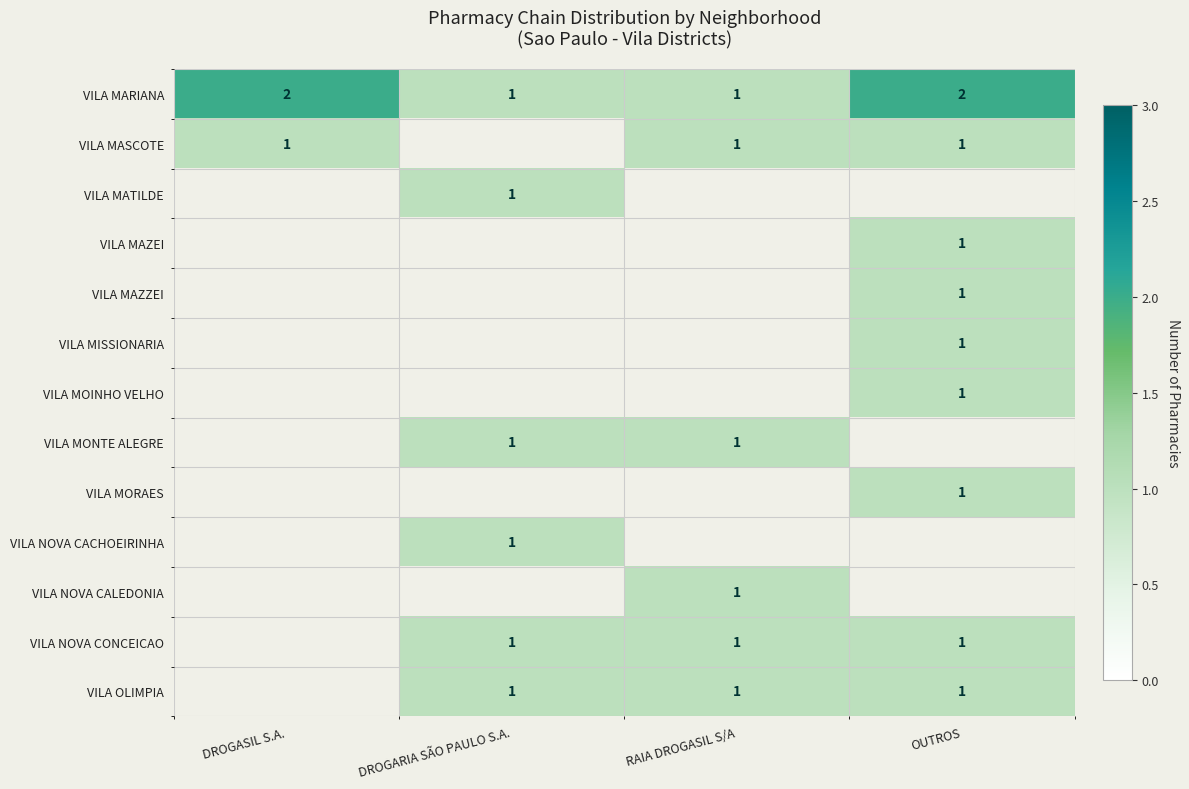

What is the greatest value displayed?

2.0